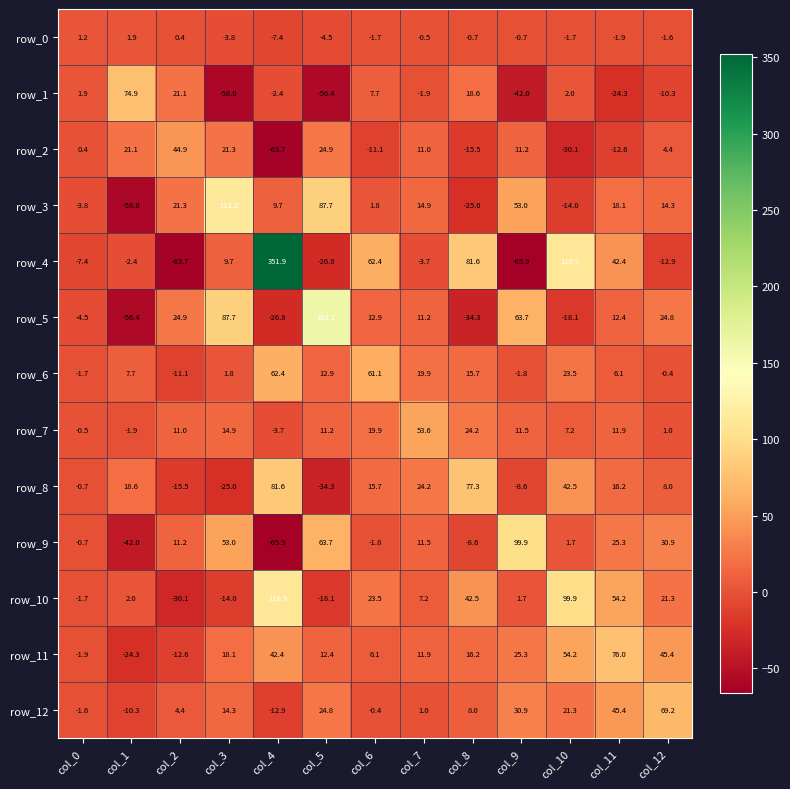

What is the maximum value for row_6?

62.4